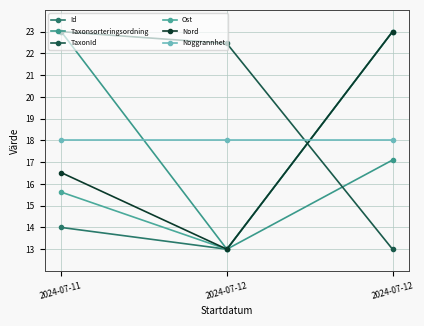

Is it true that Nord equals 16.5 at 2024-07-11?

True